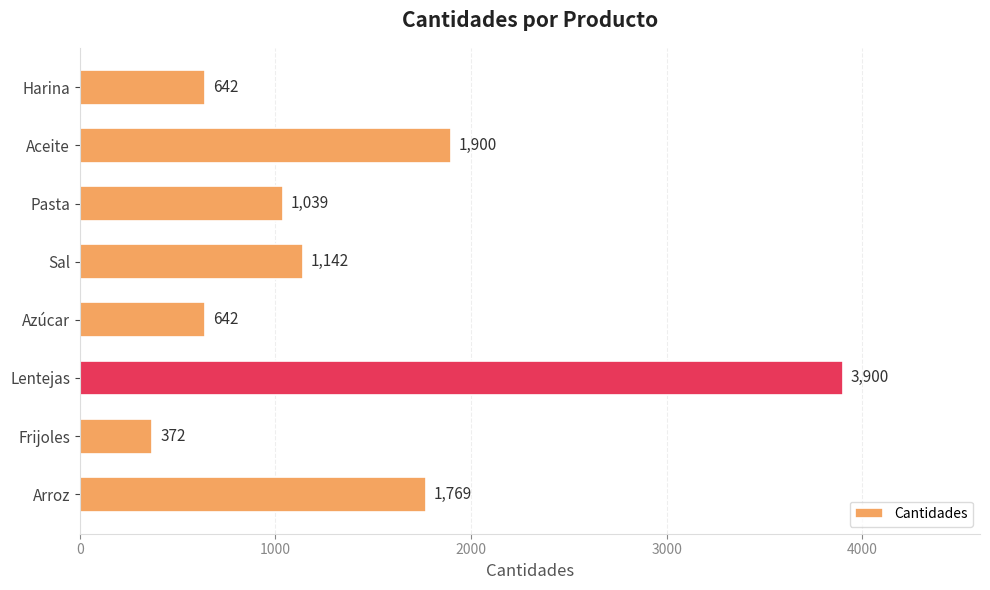

Reading top to bottom, extract all data points from this chart.

642	1900	1039	1142	642	3900	372	1769